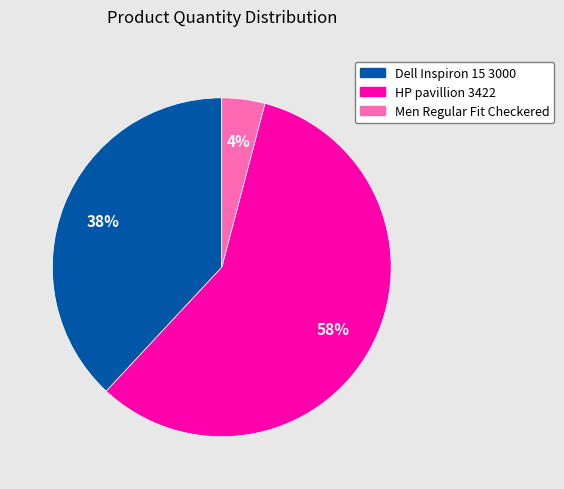

Is the sum of Dell Inspiron 15 3000 and Men Regular Fit Checkered greater than half?

No